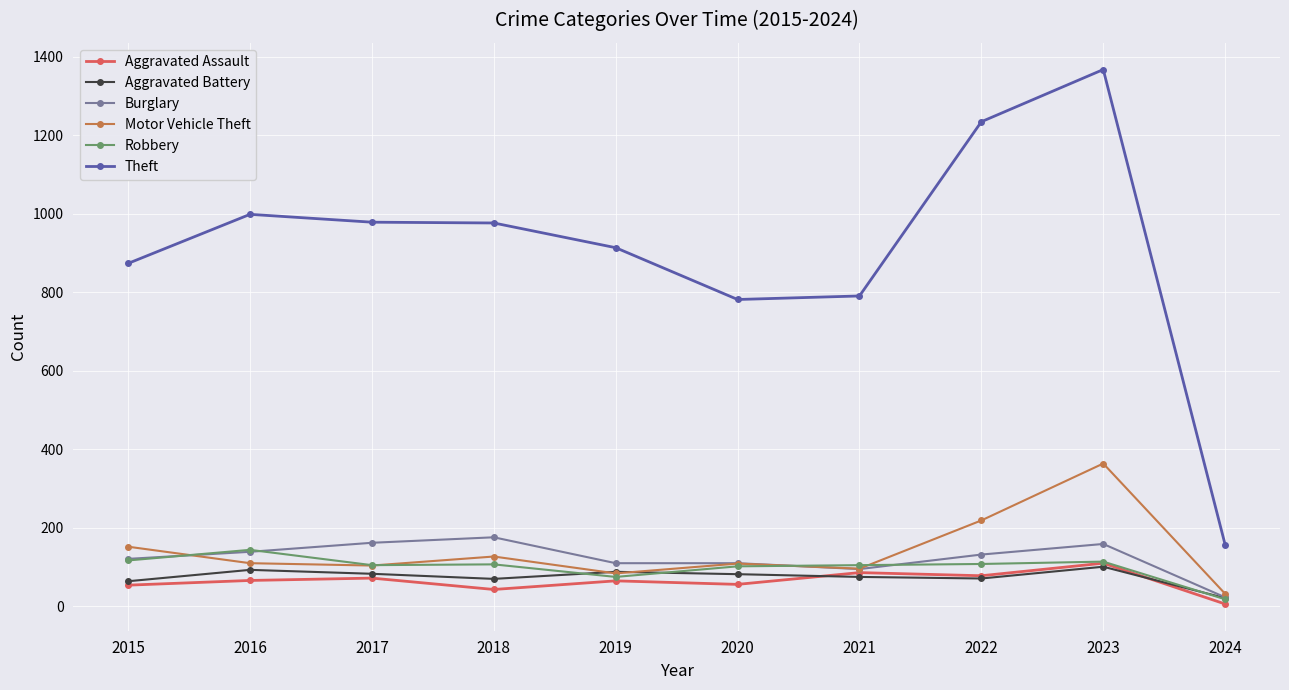

What is the difference between the Theft values at 2023 and 2024?

1211